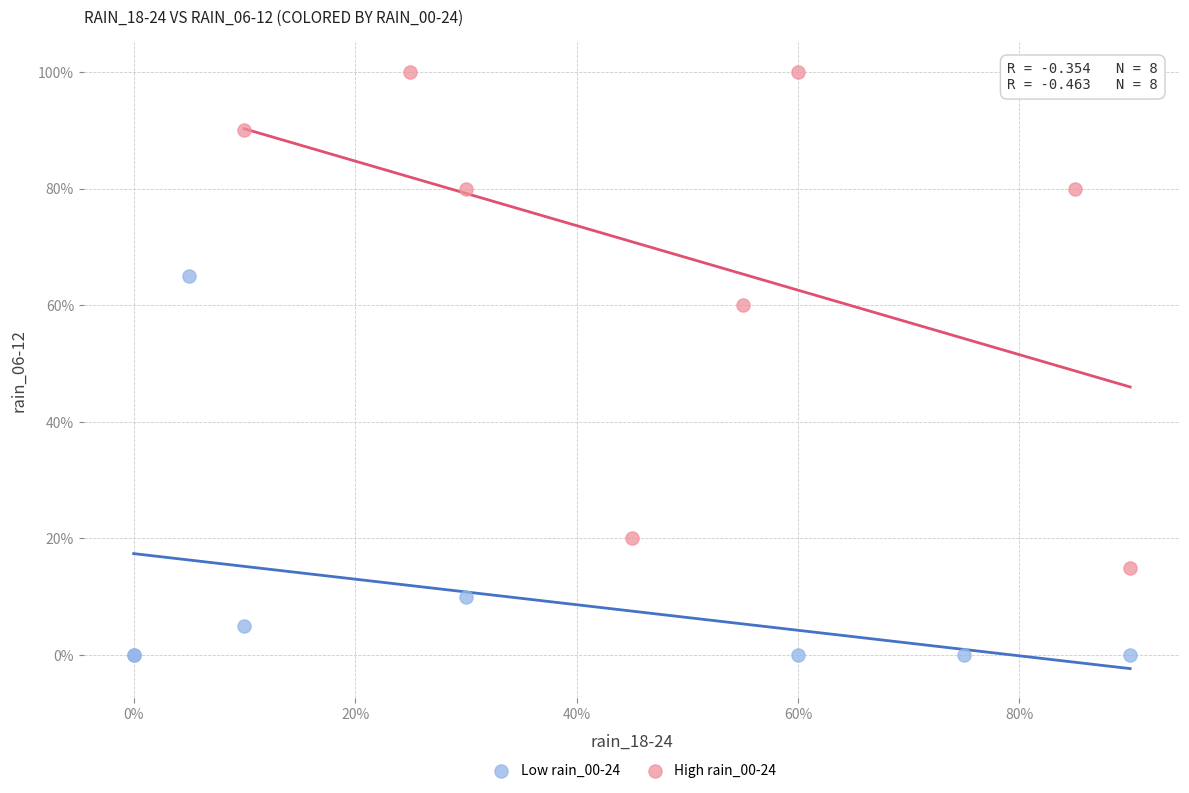

Which series reaches the maximum Y coordinate?

High rain_00-24